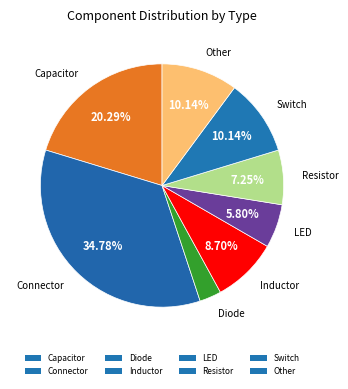

Which has a higher value, Resistor or Capacitor?

Capacitor